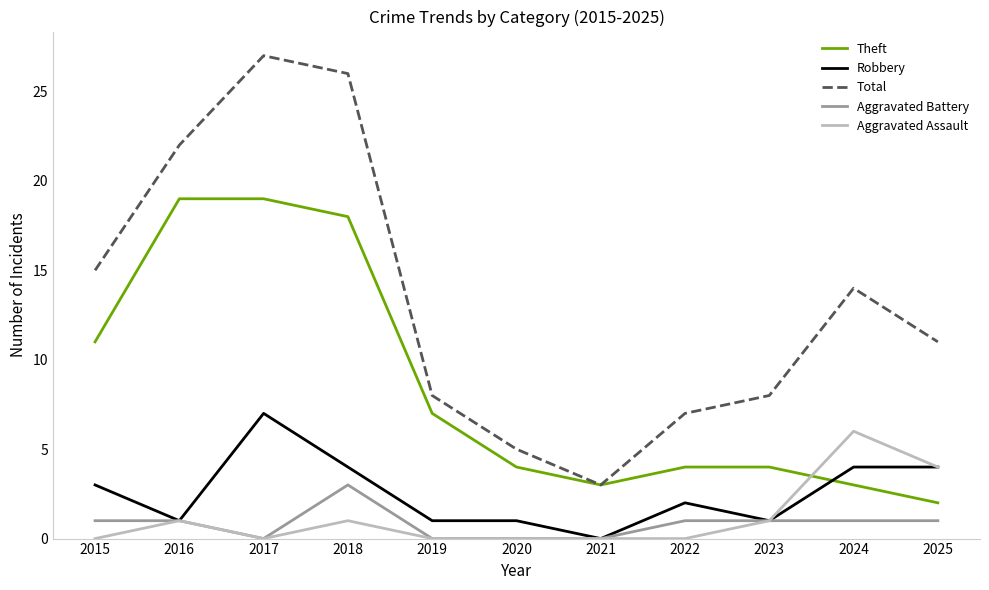

The Aggravated Assault series shows 0 at 2016. True or false?

False